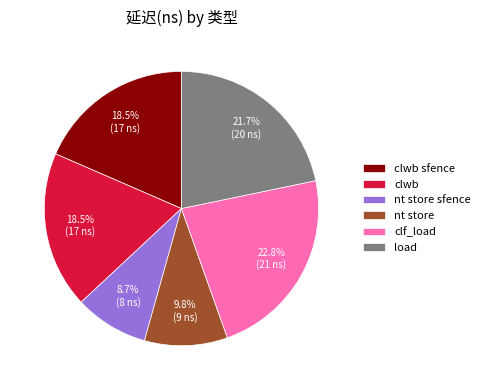

Does any single category account for the majority?

No